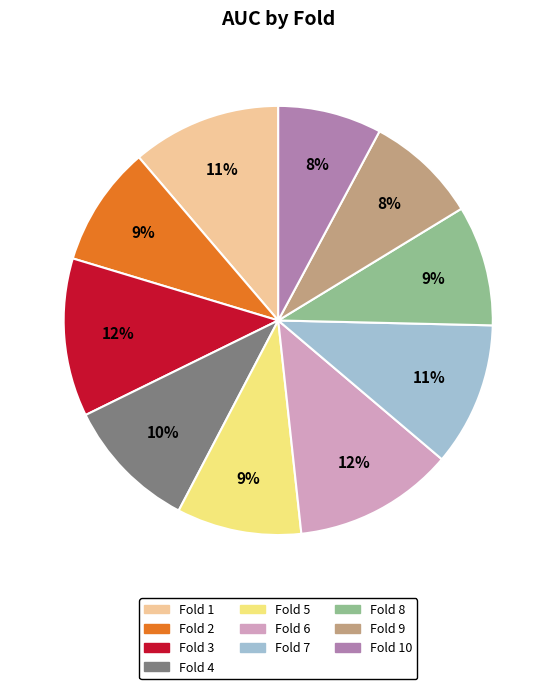

What percentage is the Fold 6 slice, to the nearest percent?

12%